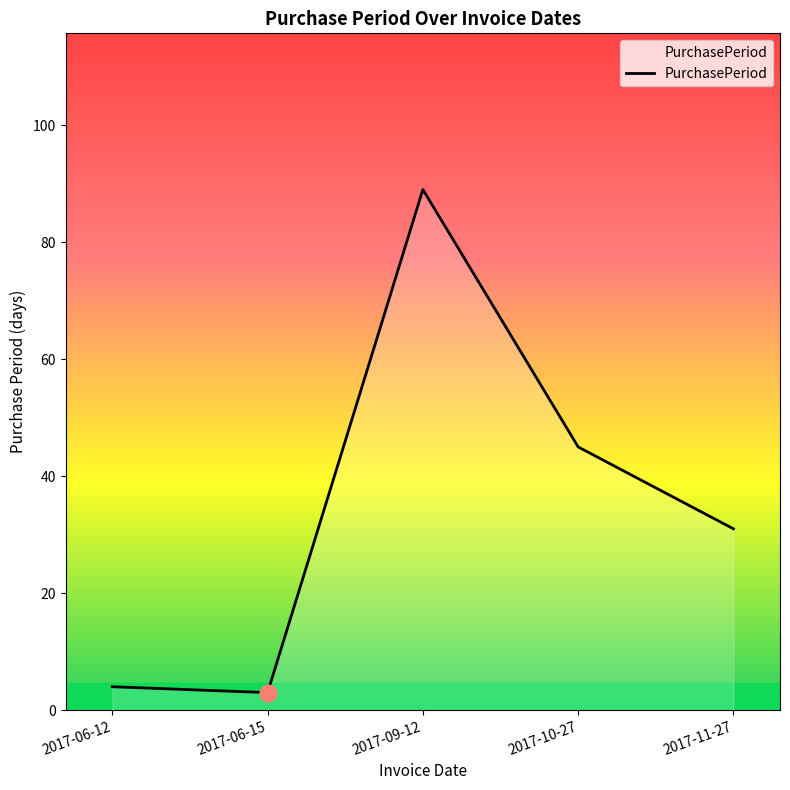

The value at 2017-06-15 is 3. True or false?

True